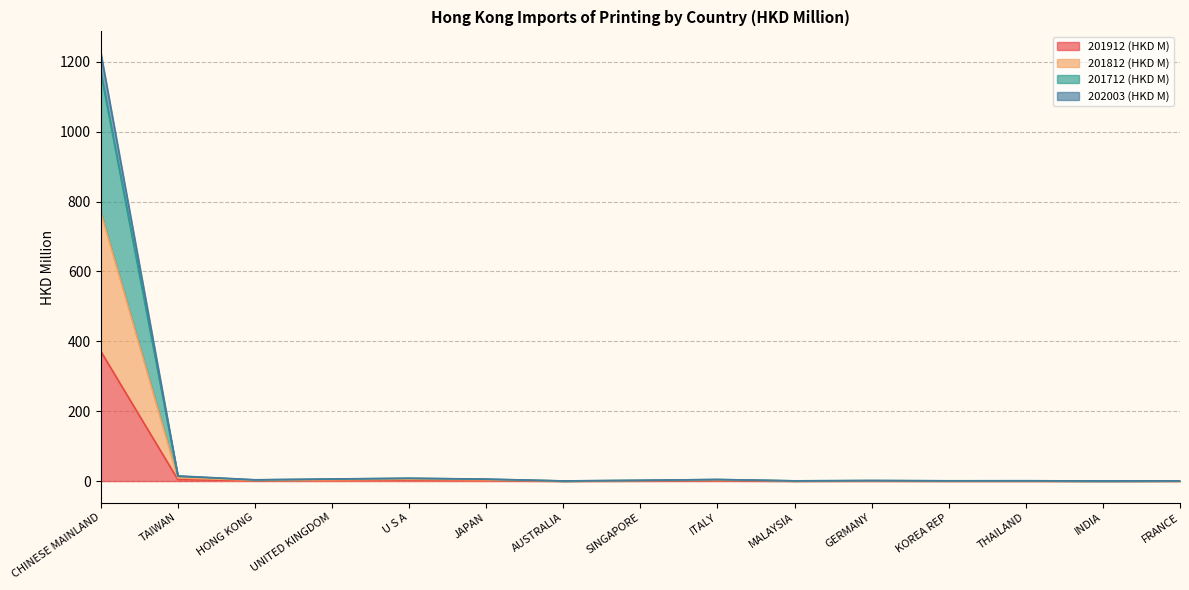

What is the label of the 4th point from the left?

UNITED KINGDOM